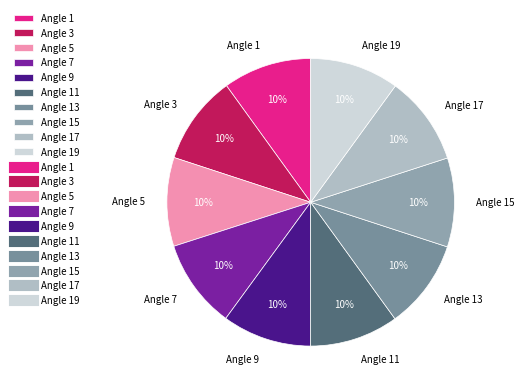

What is the ratio of the value at Angle 17 to the value at Angle 15?

1.0